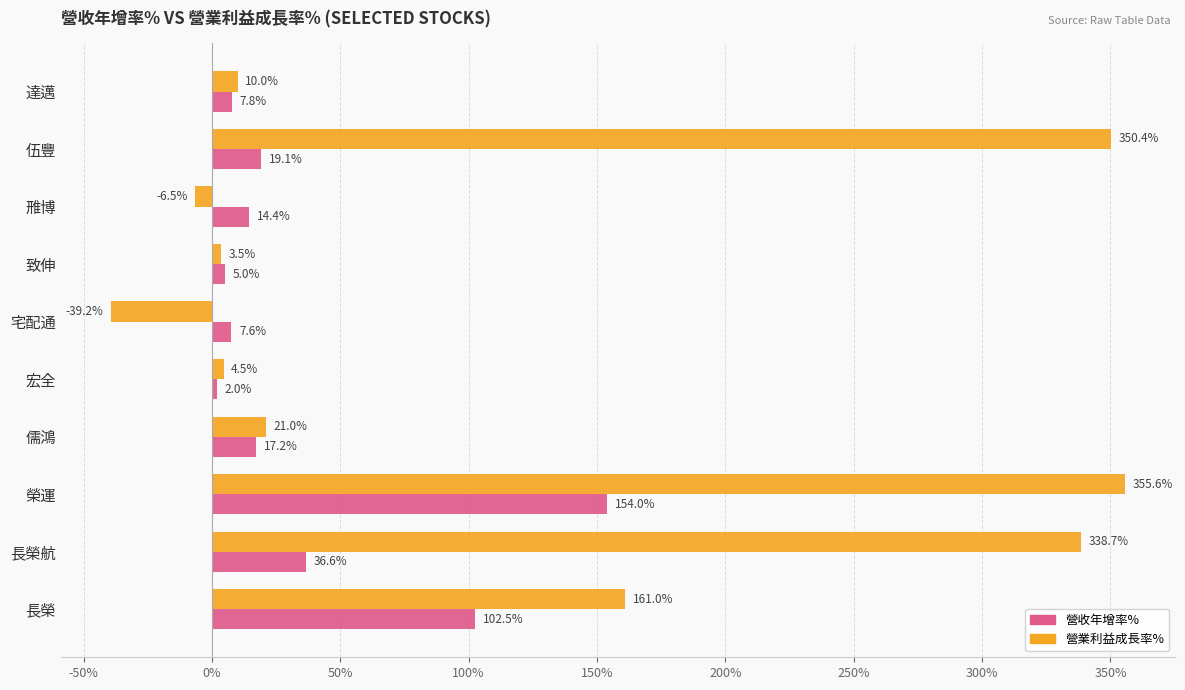

At how many categories does at least one series exceed 181?

3